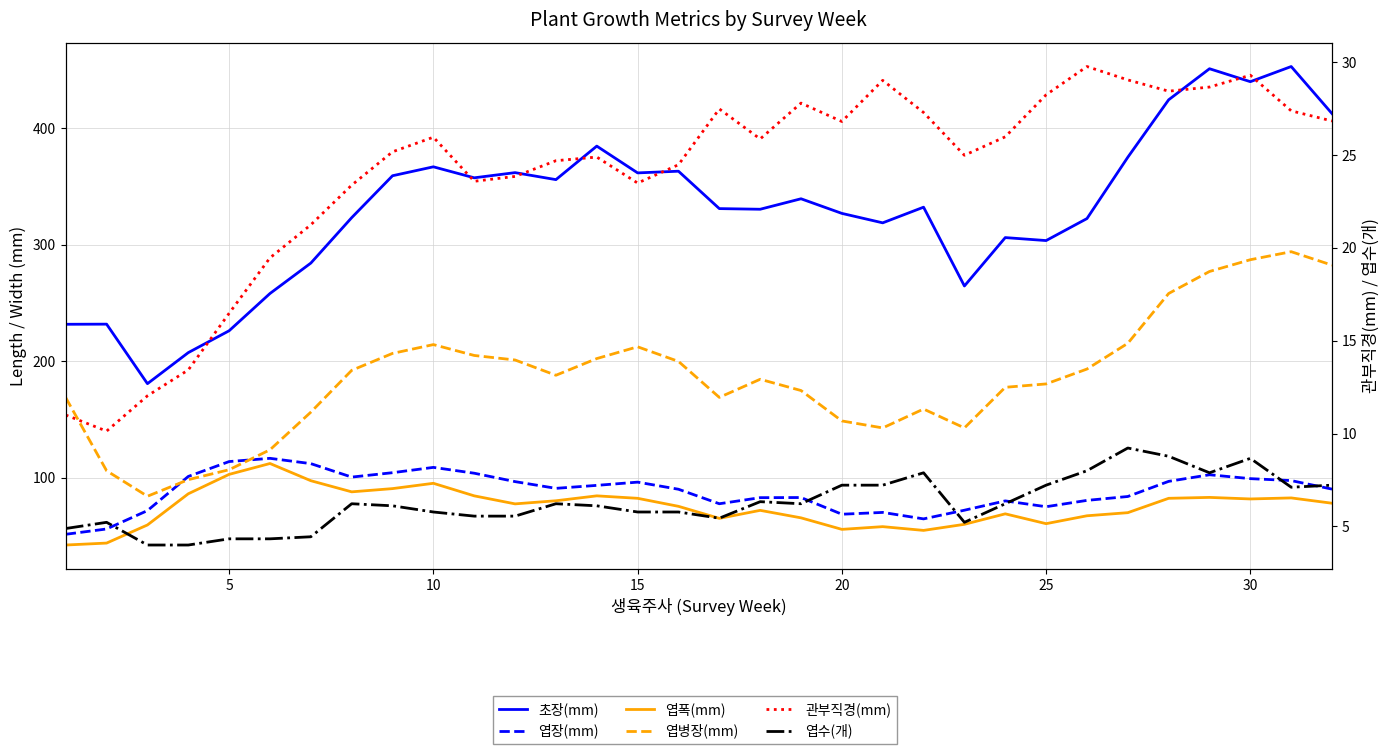

What is the sum of all 엽병장(mm) values?

5951.0